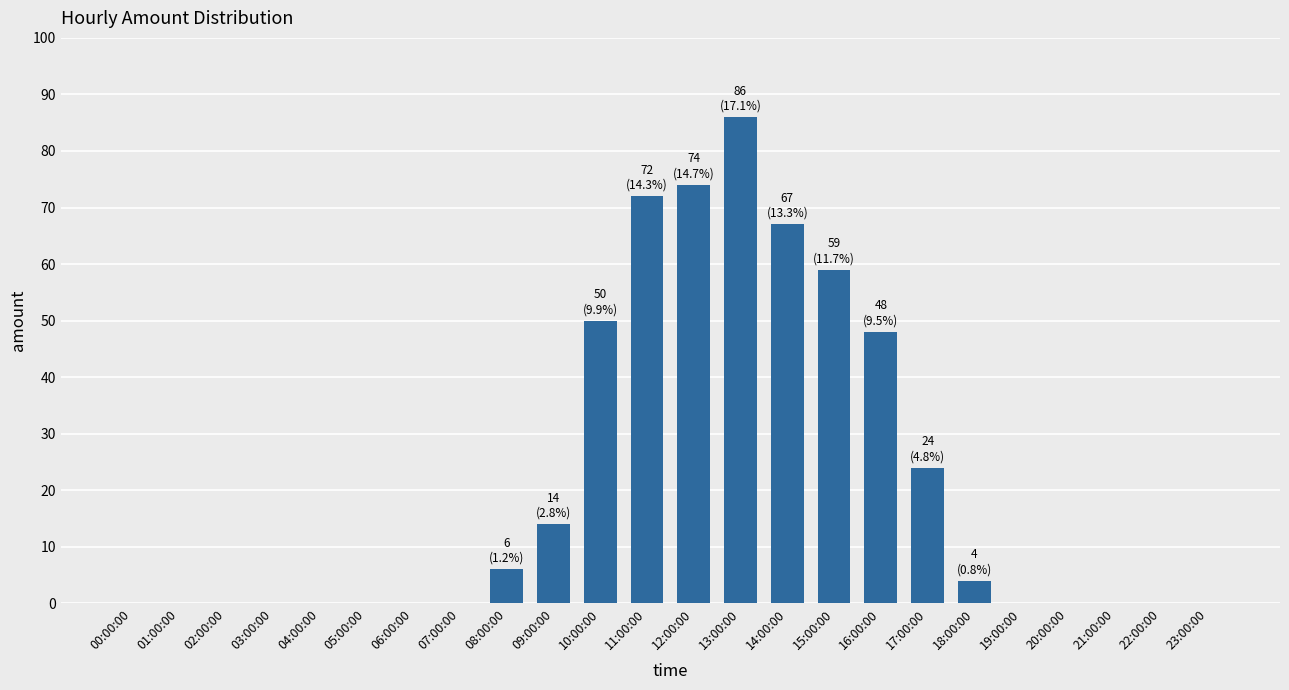

What is the change in value from 07:00:00 to 14:00:00?

+67